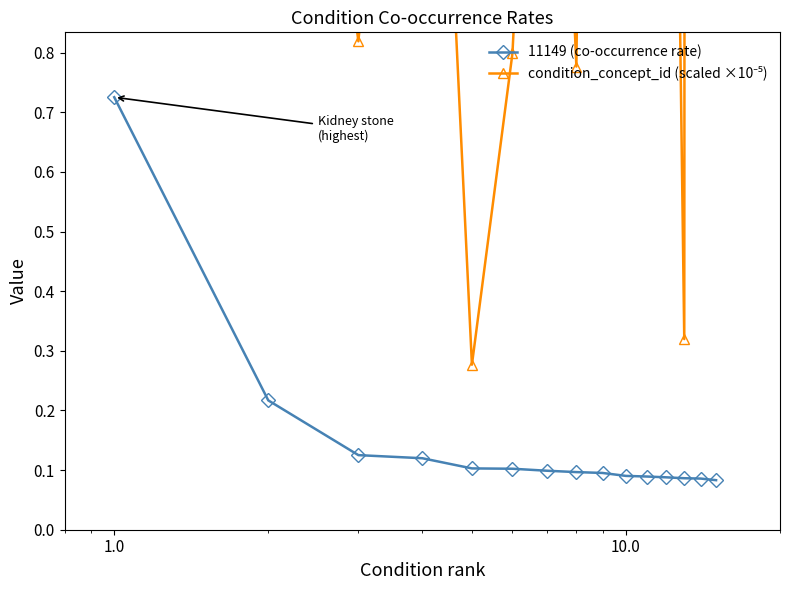

True or false: 11149 (co-occurrence rate) has more than 0 interior local peaks.

False